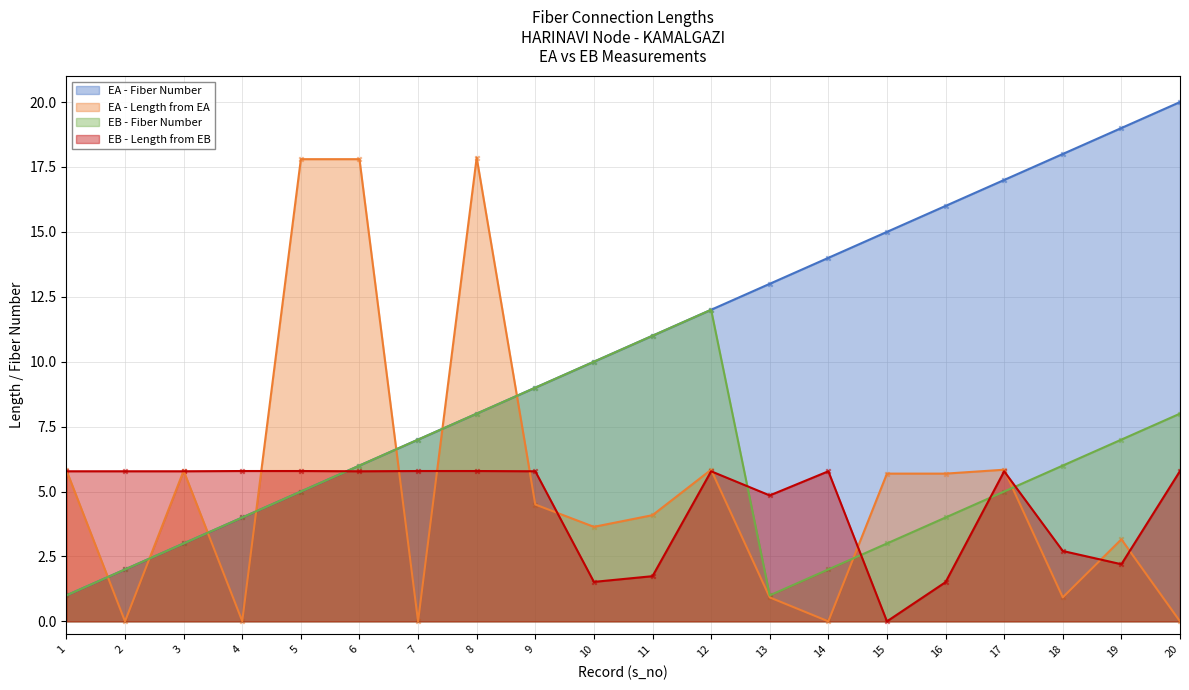

Which series reaches the minimum Y coordinate?

length_from_ea